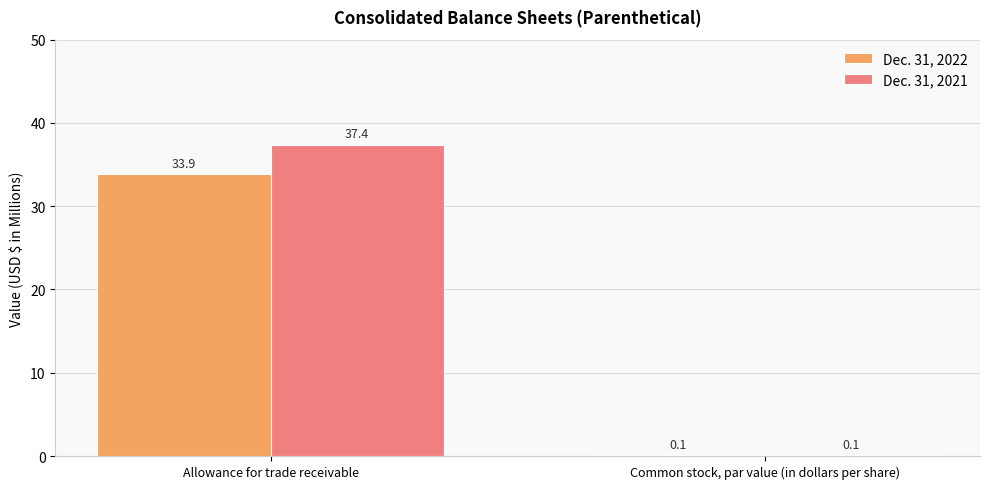

How many values in the Dec. 31, 2022 series exceed 33?

1